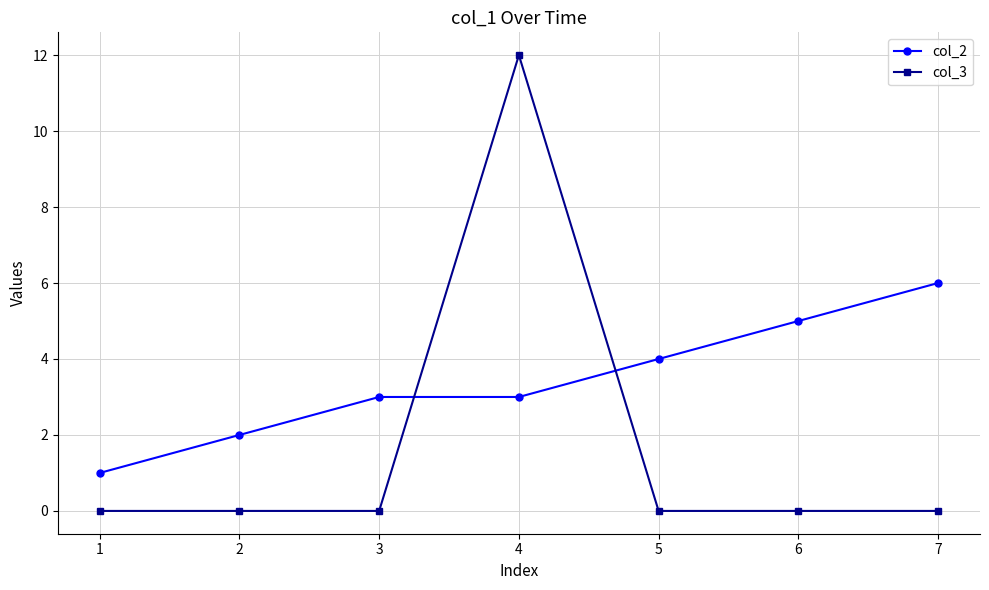

What is the value of the col_2 point at the 1st from the left?

1